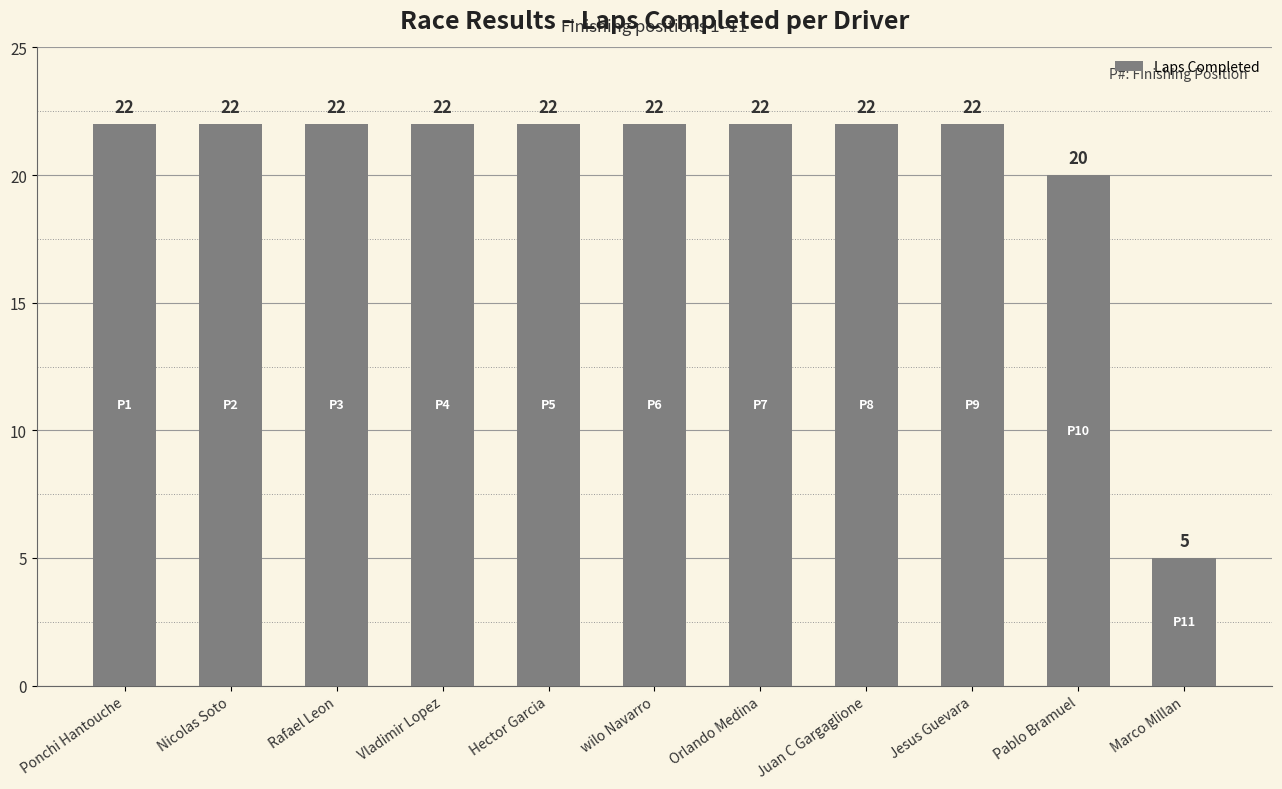

Reading left to right, what are all the values shown in this chart?

22	22	22	22	22	22	22	22	22	20	5